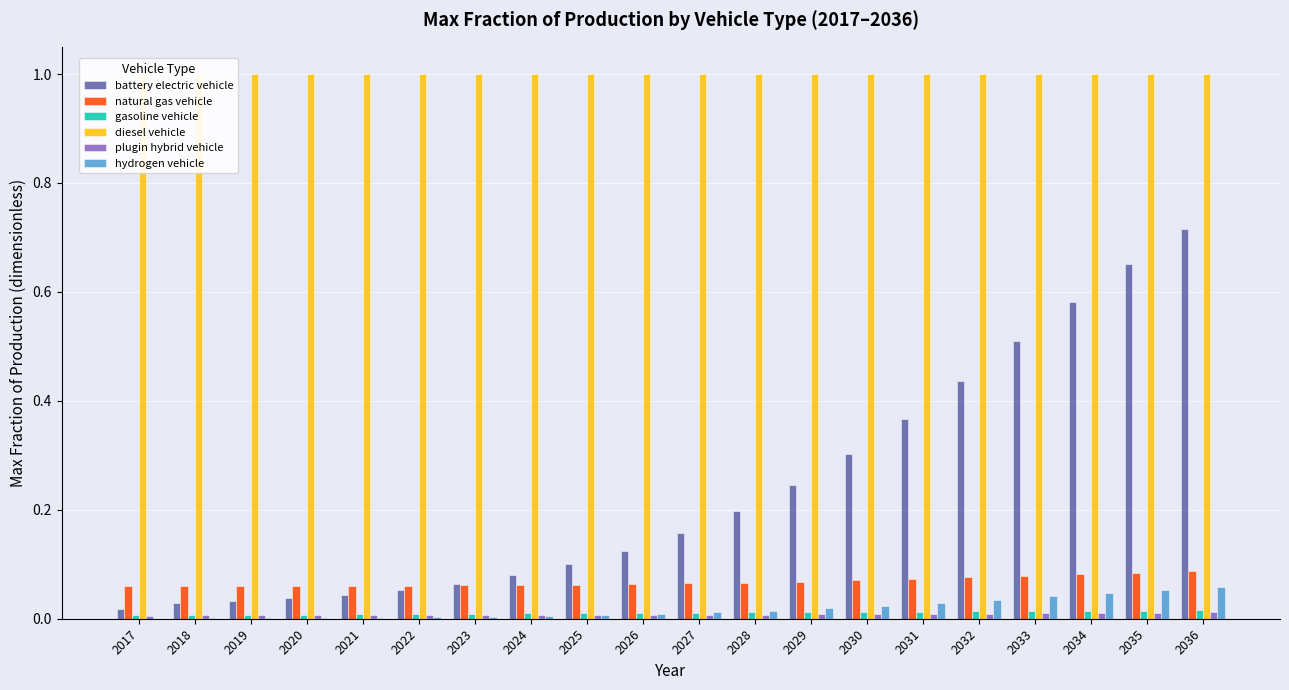

Which series has the largest total across all categories?

diesel vehicle